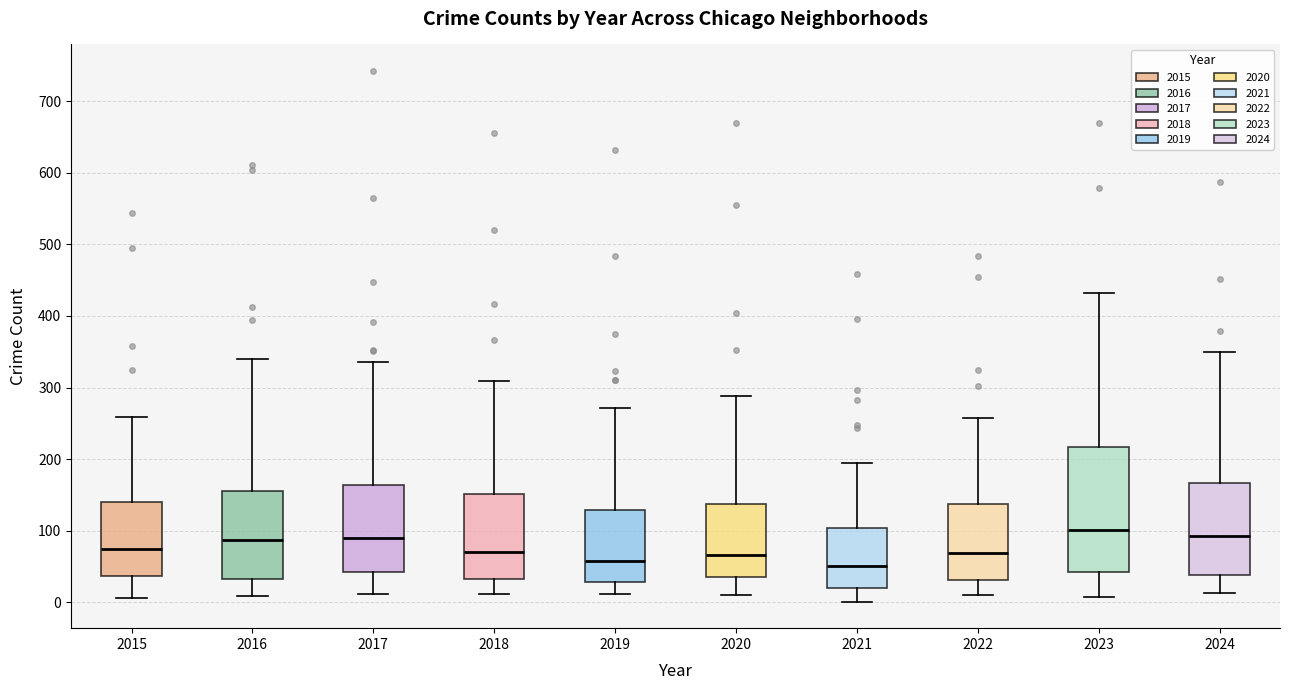

Where does the upper whisker of the box at x = 2018 end on the y-axis? The values are not printed on the chart, so give them approximately, as read against the axis.

310